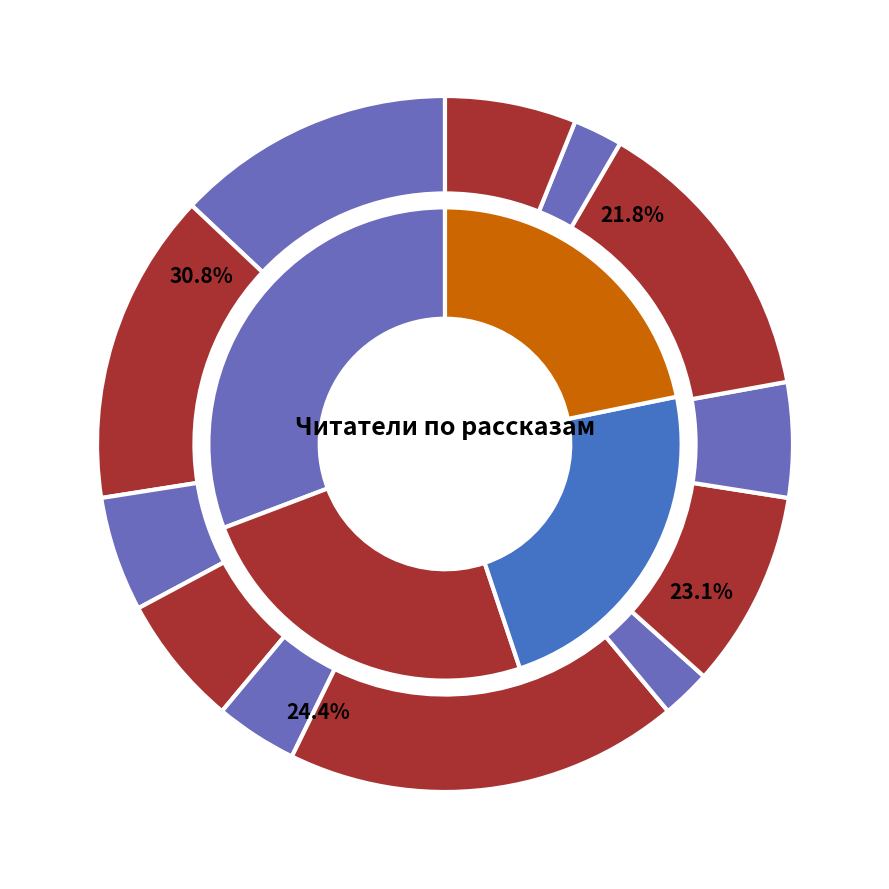

How much of the chart is everything except Часовая пружина?

87.0%